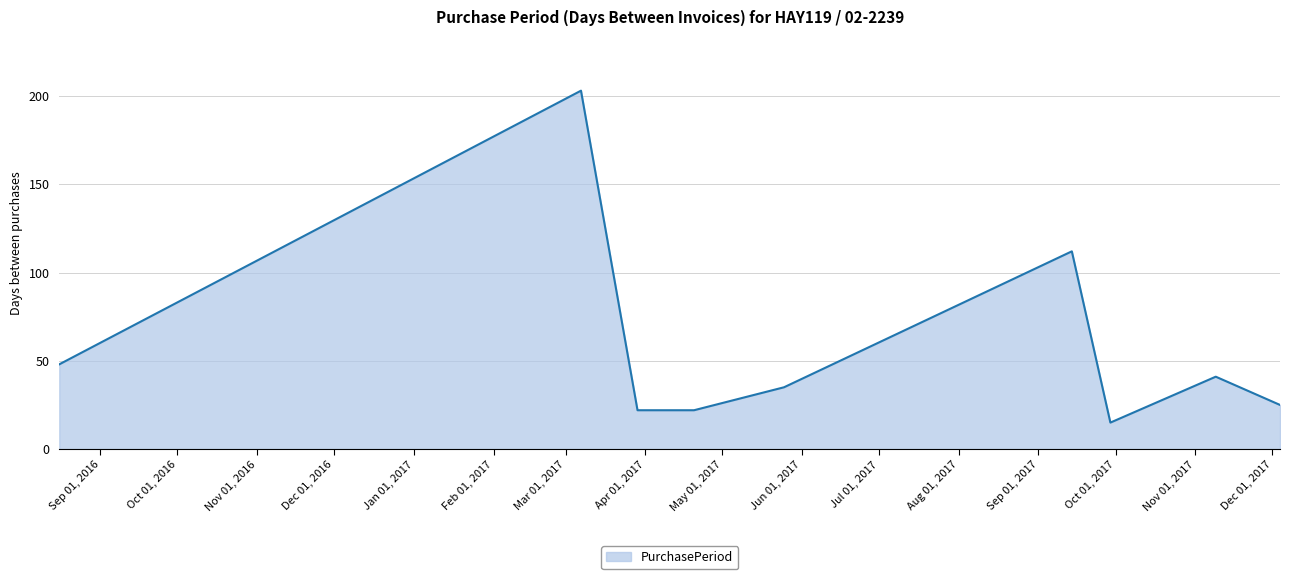

What is the difference between the maximum and minimum values?

188